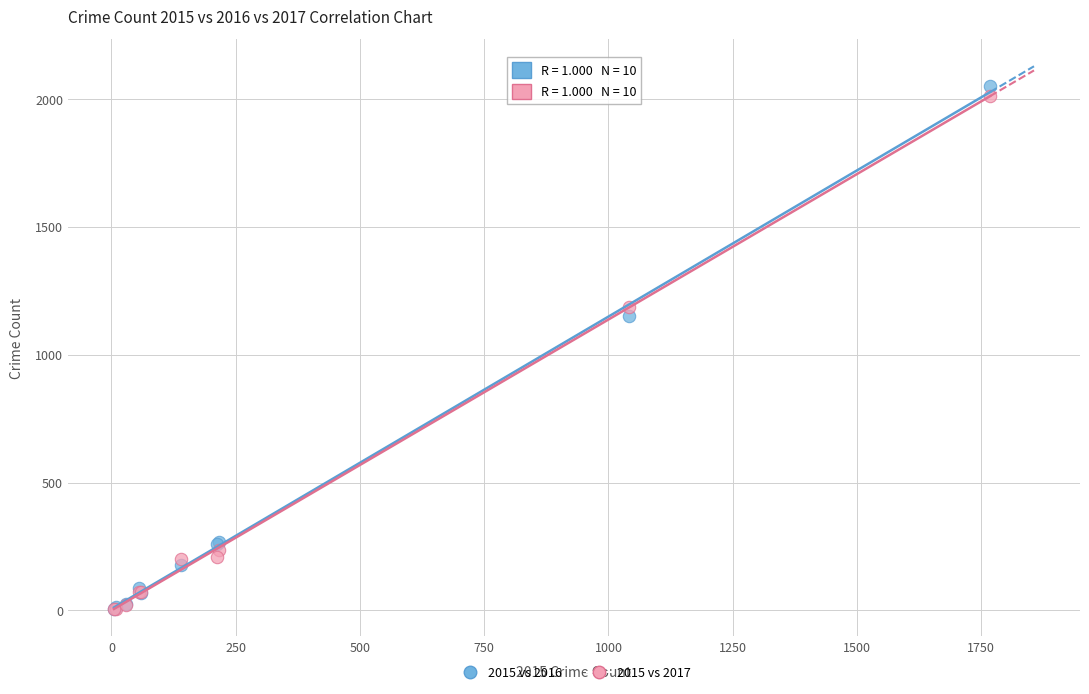

Which series reaches the maximum Y coordinate?

2015 vs 2016